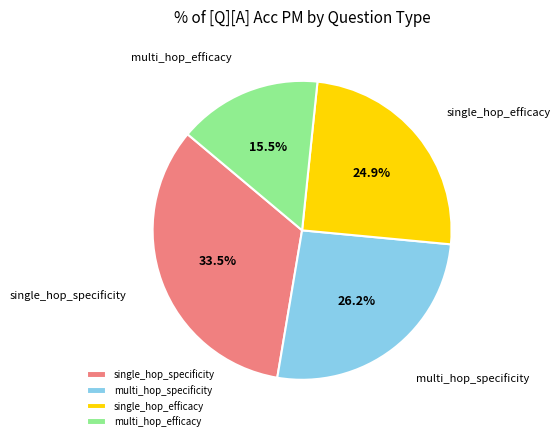

Does any single category account for the majority?

No